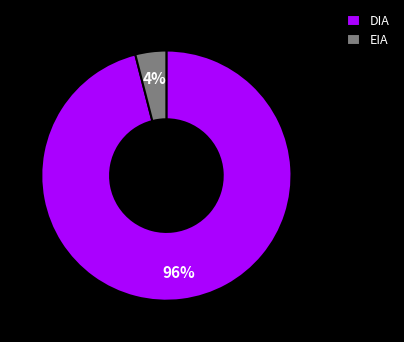

Rank the categories by value from lowest to highest.

EIA, DIA